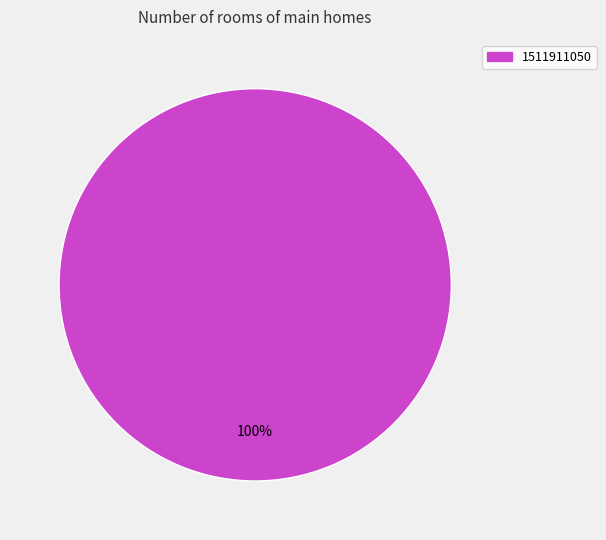

Does any single category account for the majority?

Yes